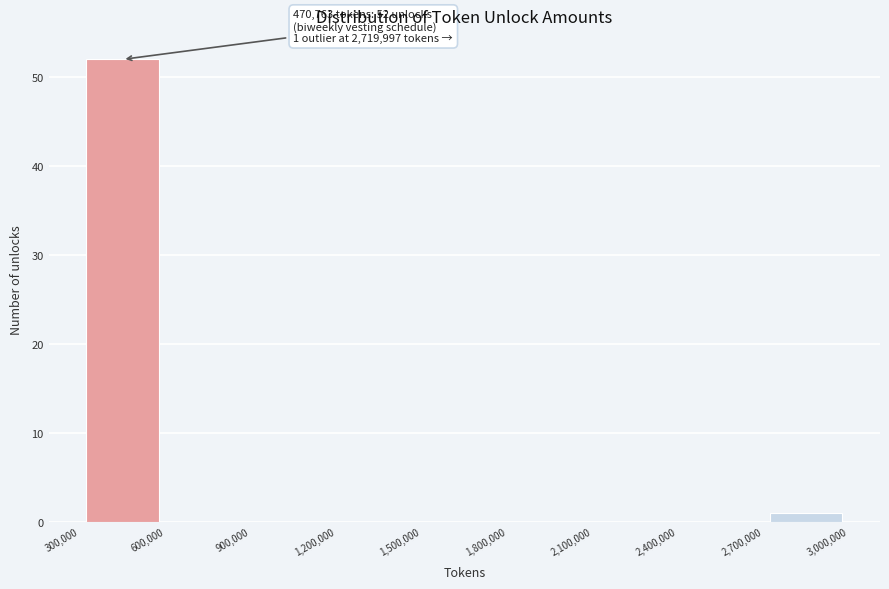

Over which range of the x-axis is the bar tallest?

300,000 to 600,000